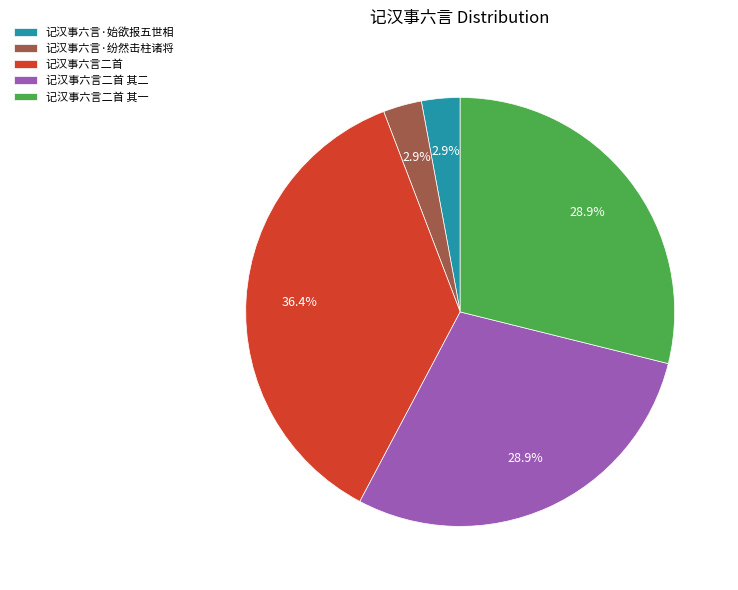

Which slice is the largest?

记汉事六言二首